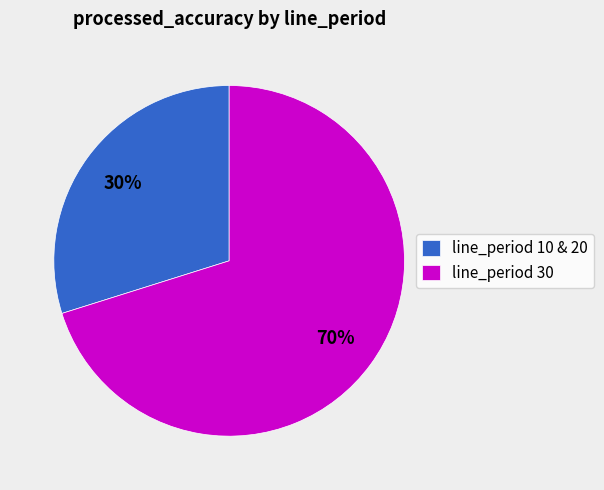

Count the number of slices in the pie.

2